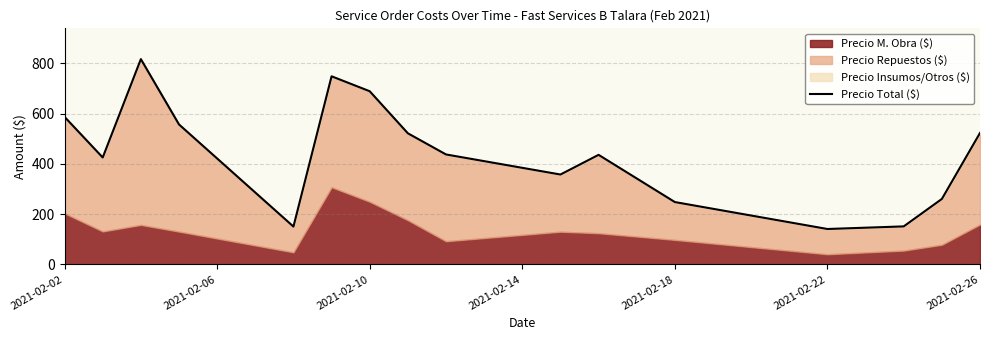

What is the minimum value shown in the chart?

140.7